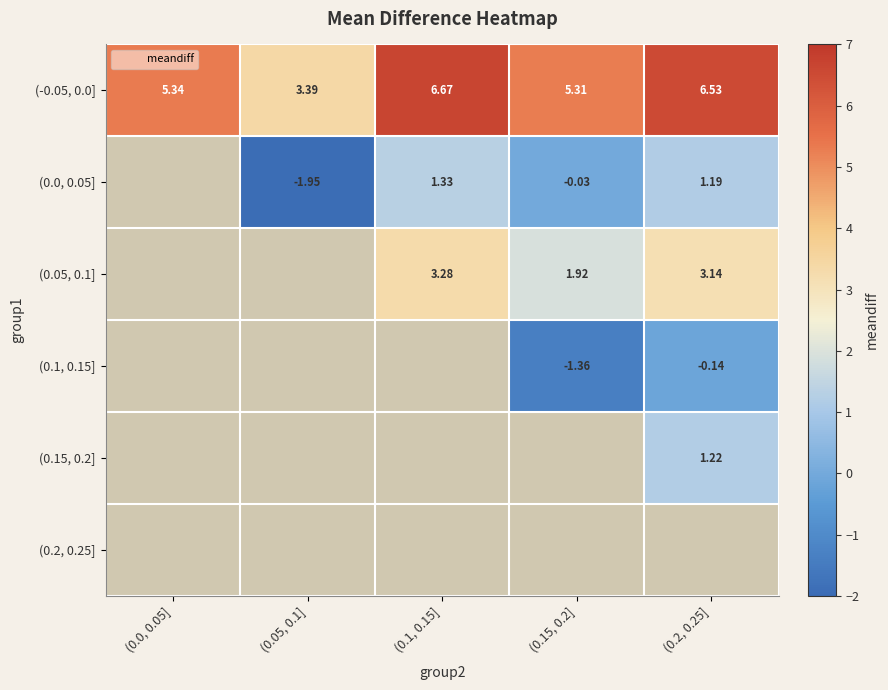

Is the value of (-0.05, 0.0] at (0.05, 0.1] greater than the value of (0.1, 0.15] at (0.2, 0.25]?

Yes